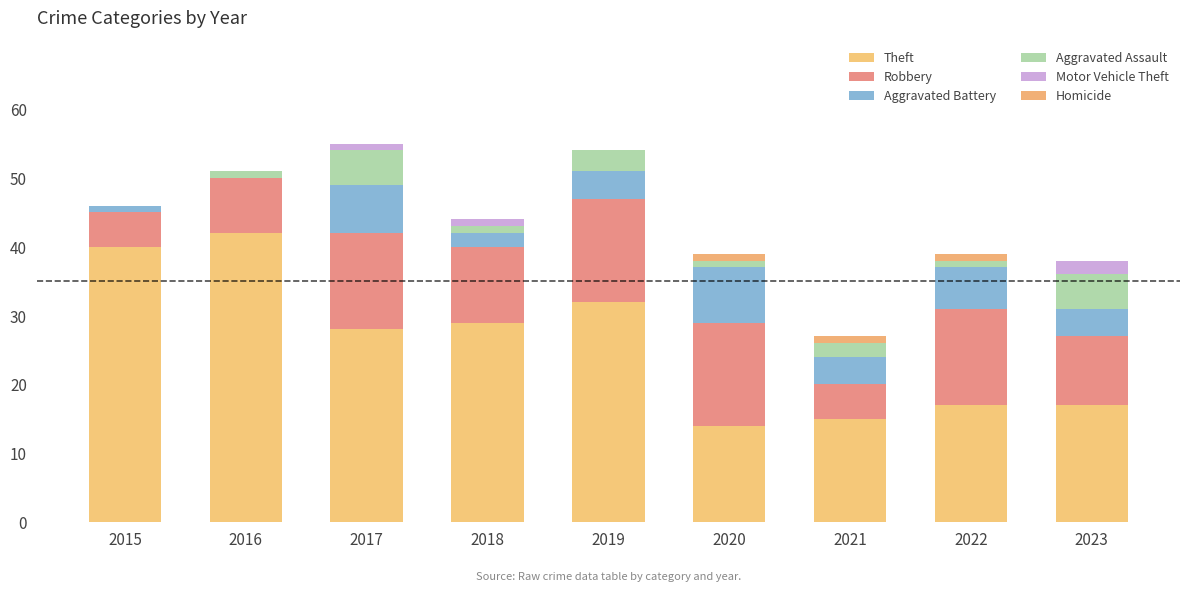

Which series has the largest range (max minus min)?

Theft